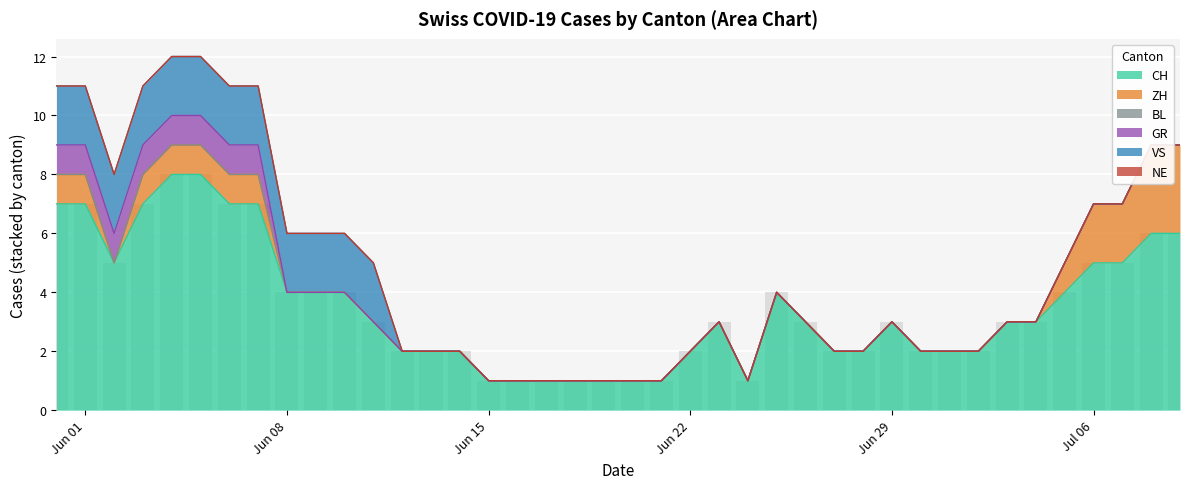

What is the difference between the GR values at 2020-06-07 and 2020-06-20?

1